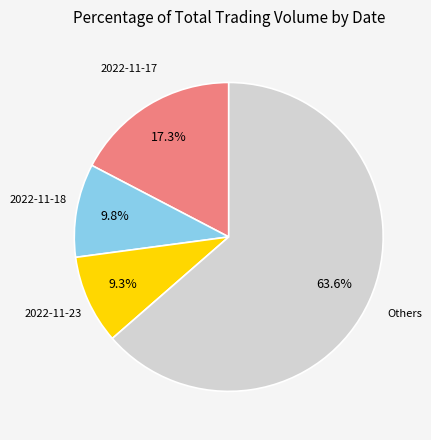

Is there a majority slice in this chart?

Yes